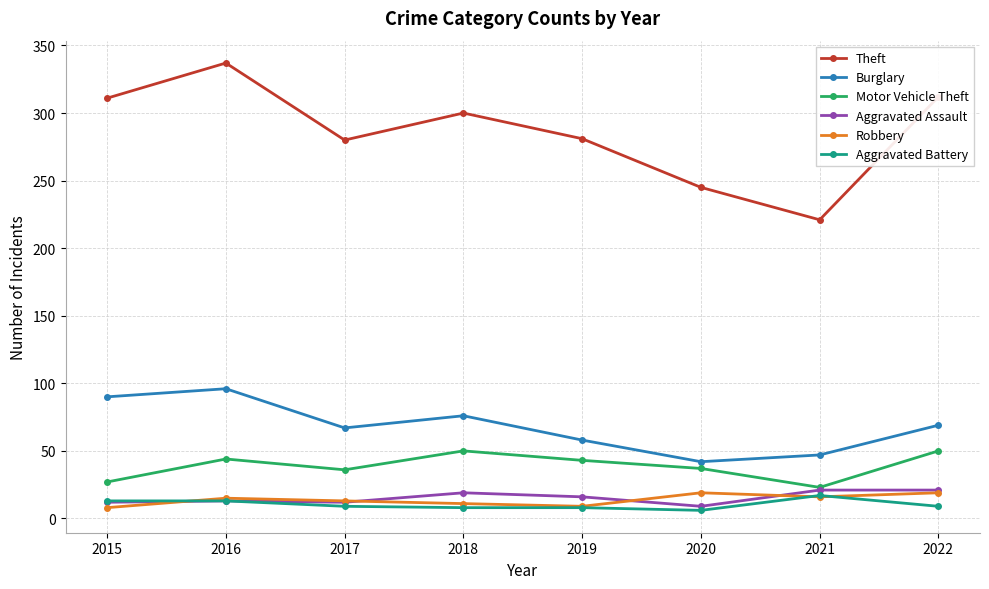

What is the difference between the highest and lowest values at 2016?

324